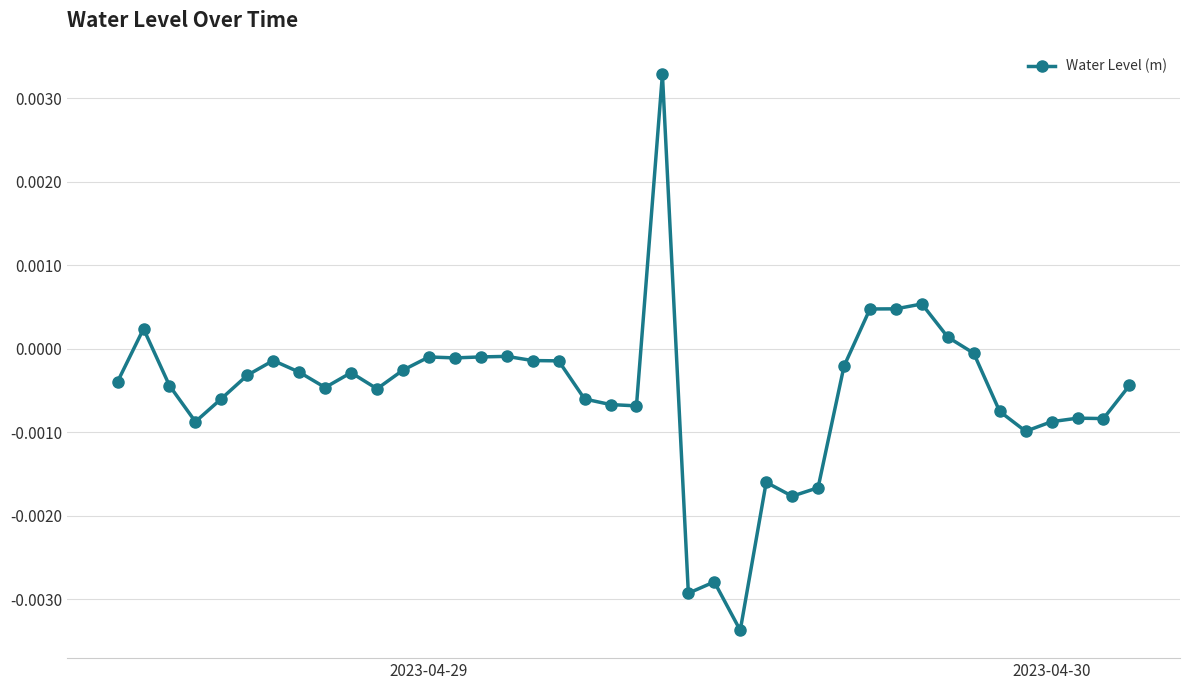

True or false: there are more than 0 points higher than both neighbors.

True